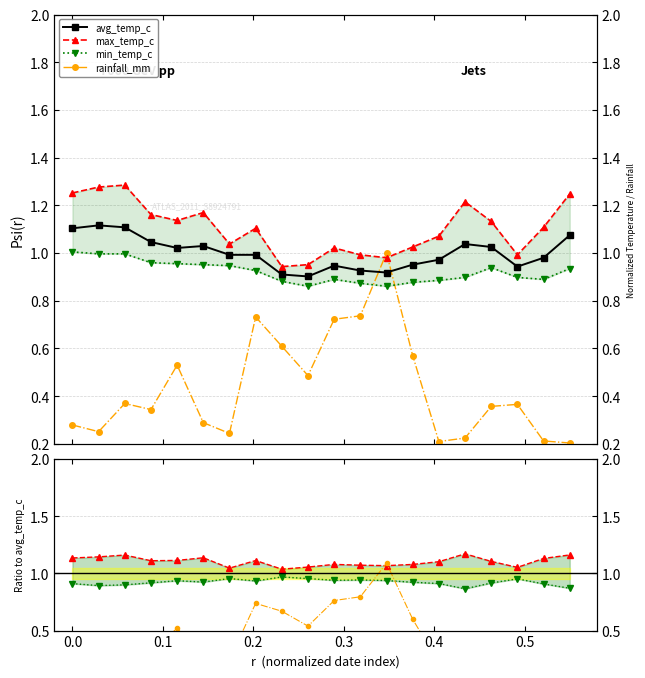

Does the chart have visible grid lines?

Yes